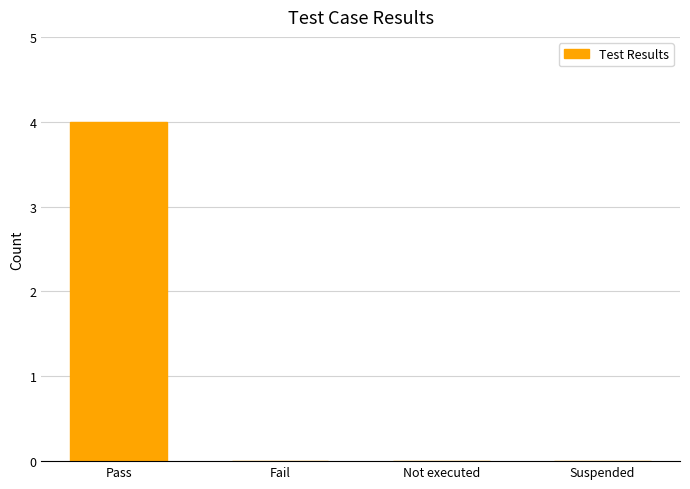

What is the change in value from Pass to Suspended?

-4